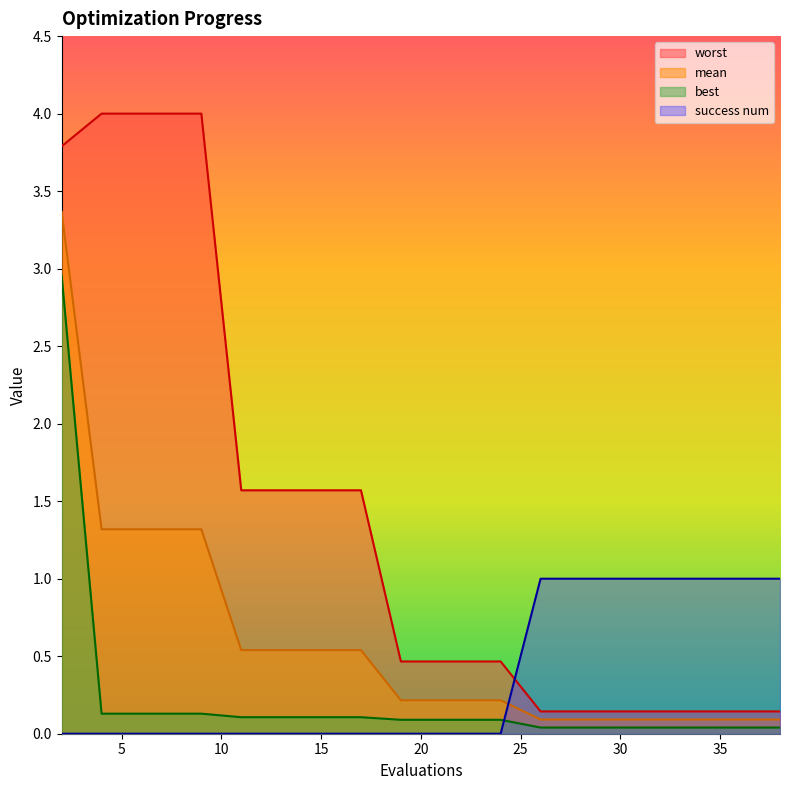

The worst series shows 0.1 at 36. True or false?

True